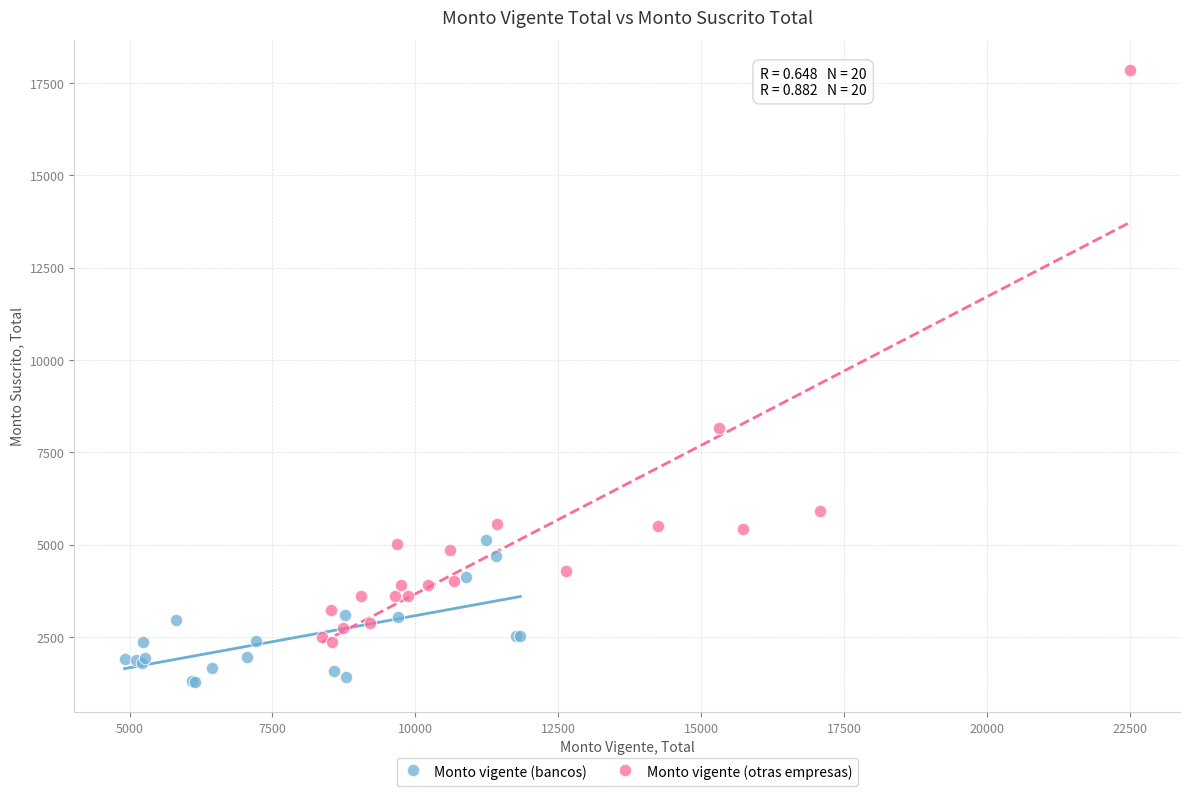

Which series reaches the maximum Y coordinate?

Monto vigente (otras empresas)